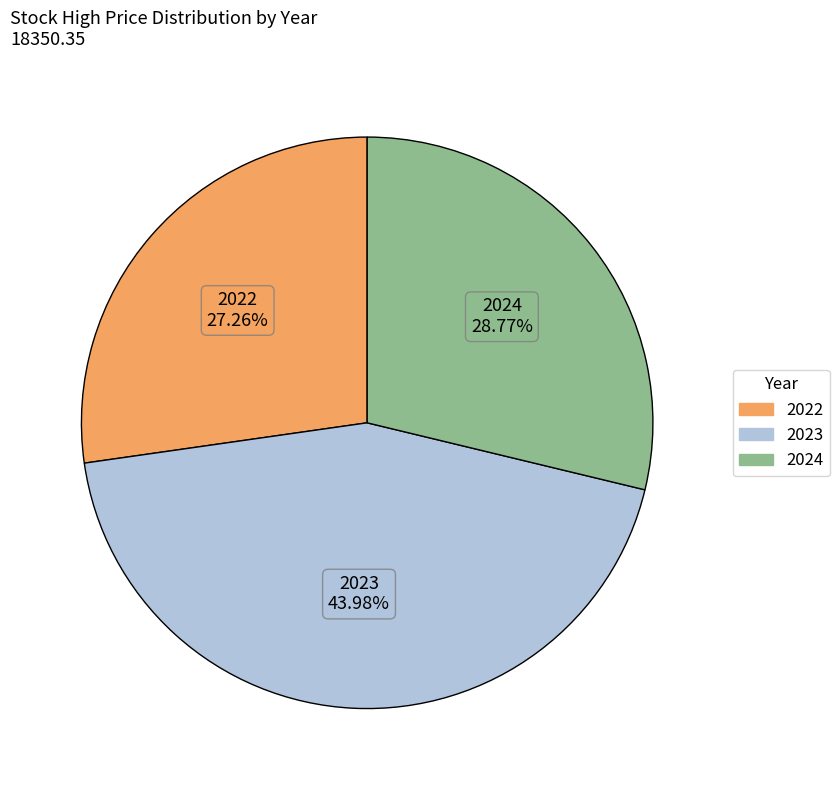

Do 2023 and 2024 together represent more than half of the pie?

Yes